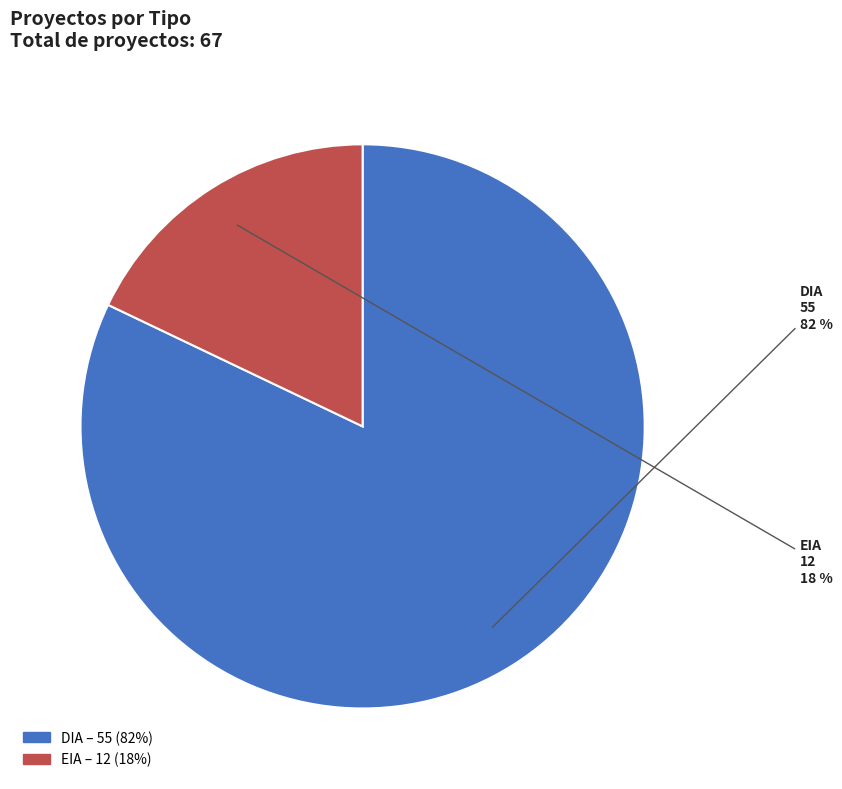

To the nearest percent, what is the average slice percentage?

50%